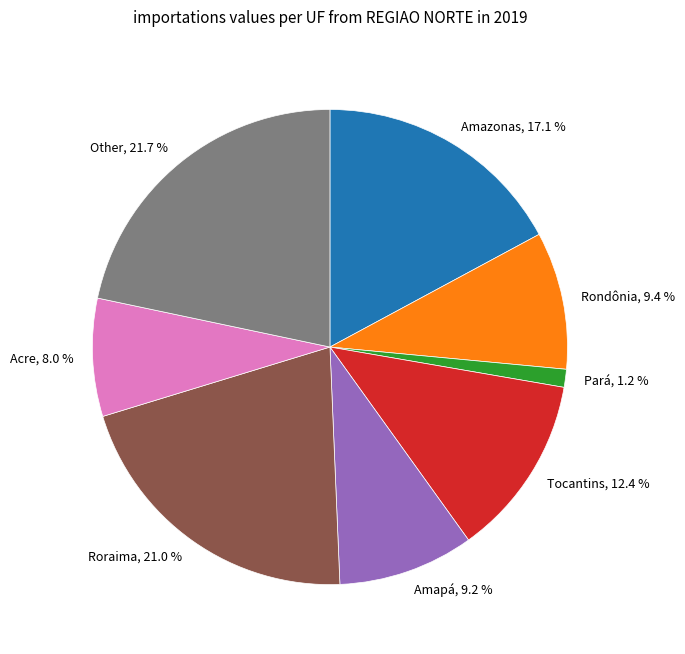

Does any single category account for the majority?

No